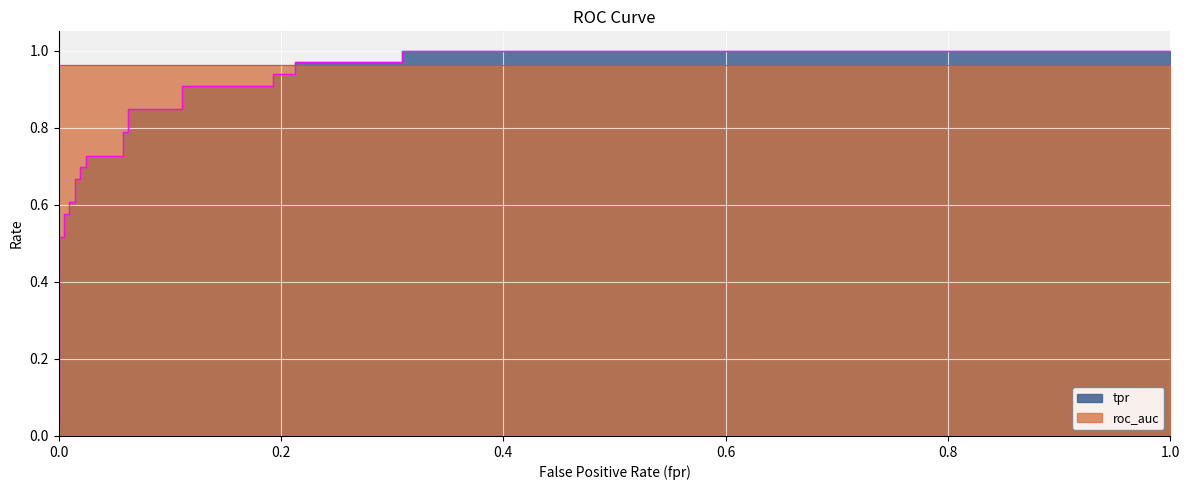

How many values in fpr are above zero?

23